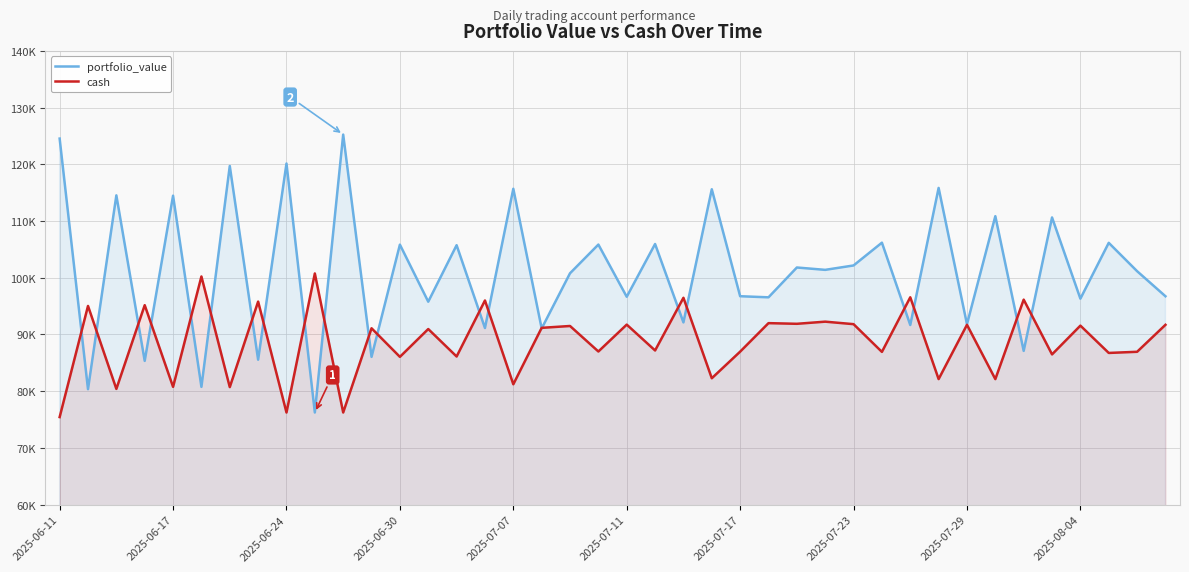

Which series has the widest spread of values?

portfolio_value